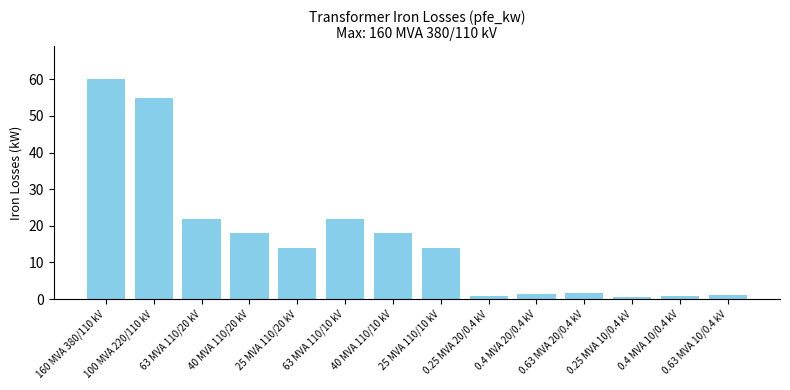

What is the value of the 5th bar from the left?

14.0